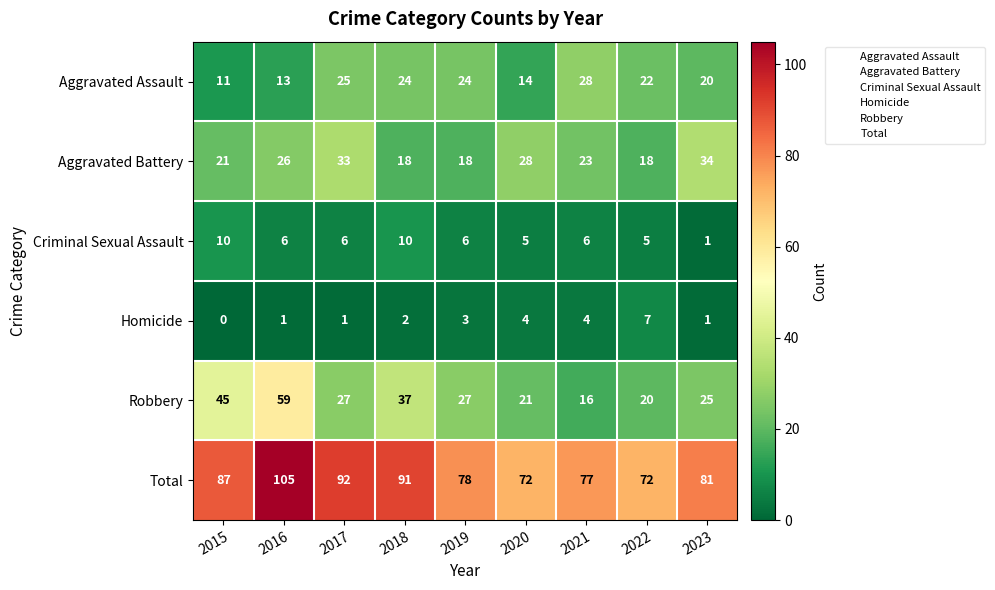

List the series in order of their peak value, lowest first.

Homicide, Criminal Sexual Assault, Aggravated Assault, Aggravated Battery, Robbery, Total